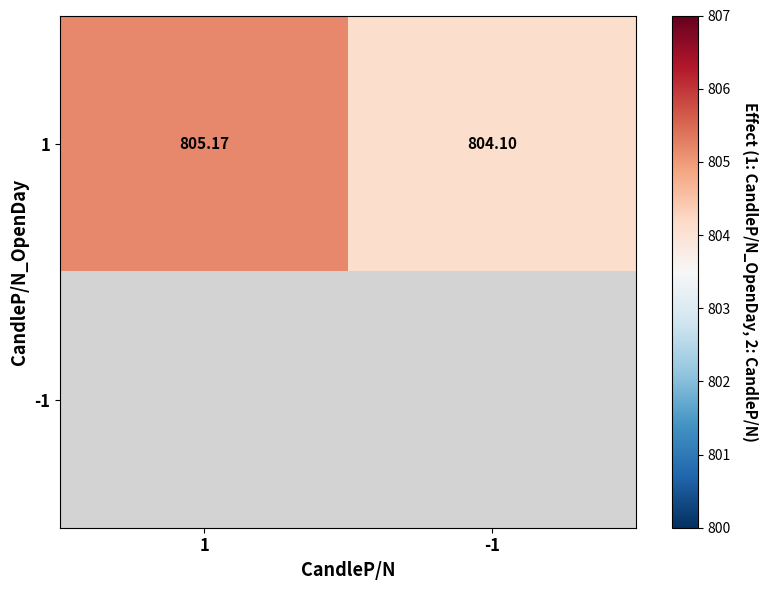

How many values in the 1 series are below 805?

1